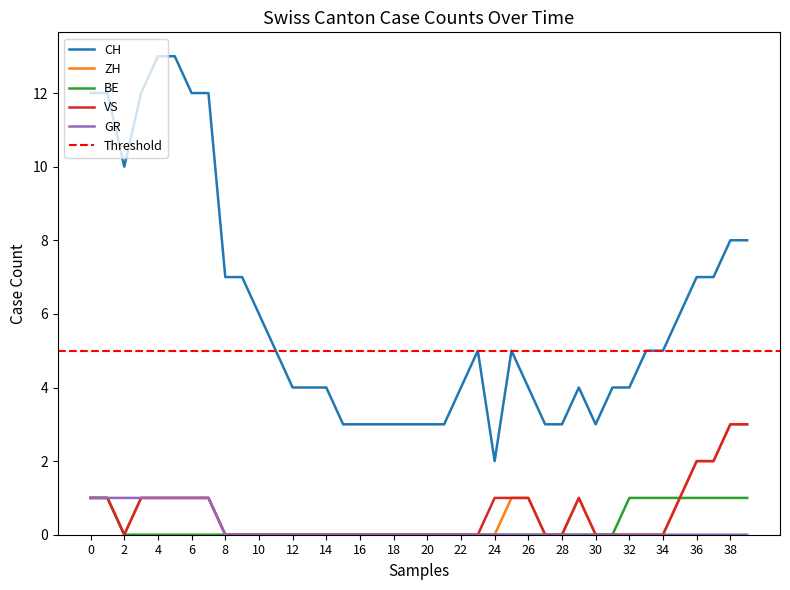

Is it true that GR equals 0 at 12?

True